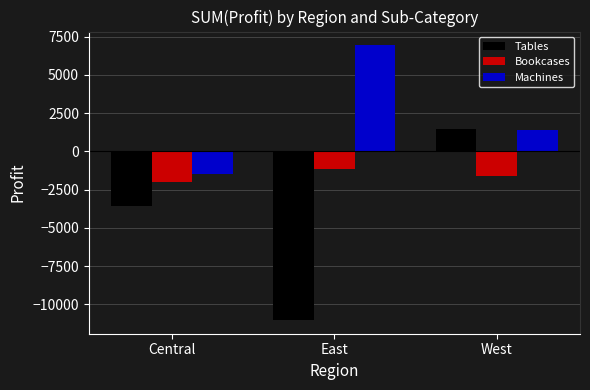

How many bars are there in each group?

3